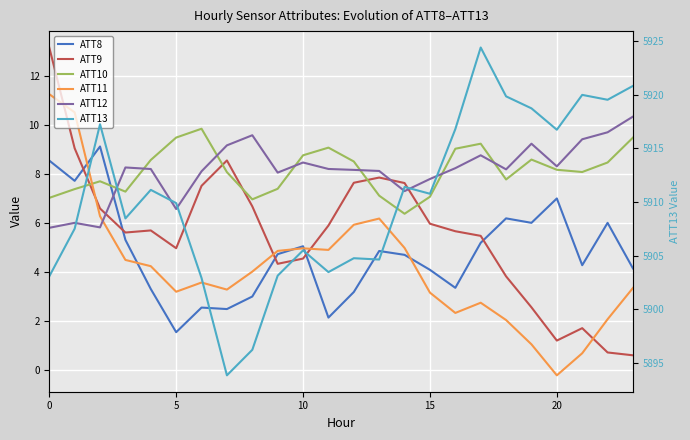

Does the chart display data point markers on the line(s)?

No